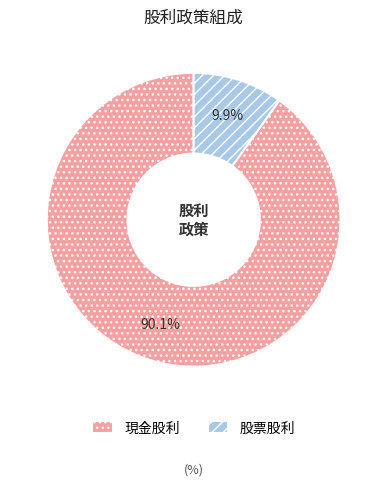

Between 現金股利 and 股票股利, which is larger?

現金股利